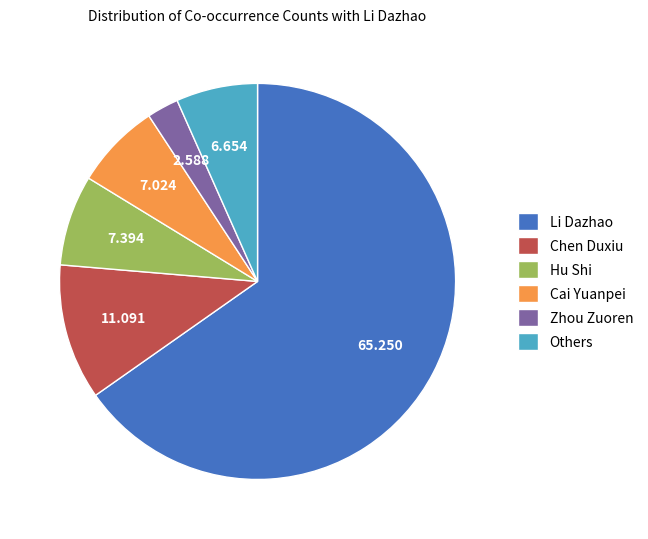

Which has a higher value, Zhou Zuoren or Li Dazhao?

Li Dazhao